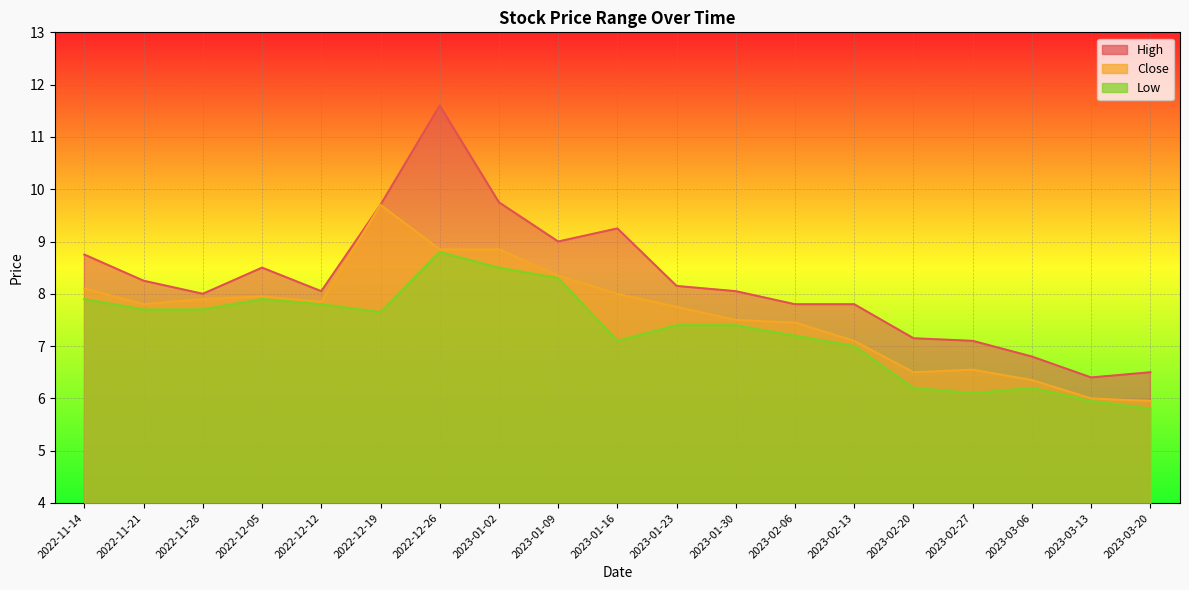

What are all the series names shown in the legend?

High, Close, Low